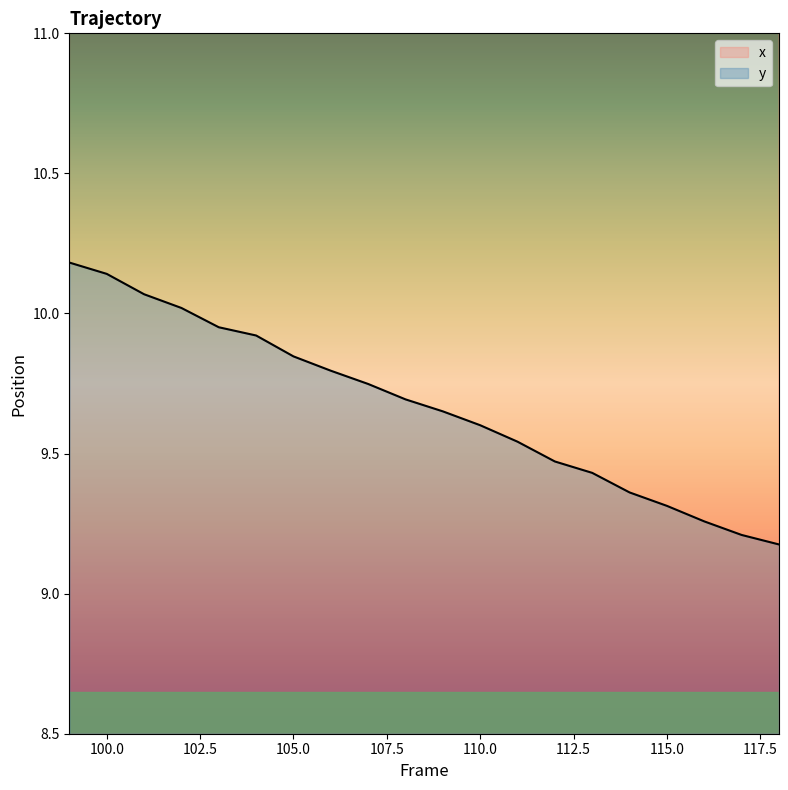

True or false: y has more than 2 points higher than both neighbors.

False